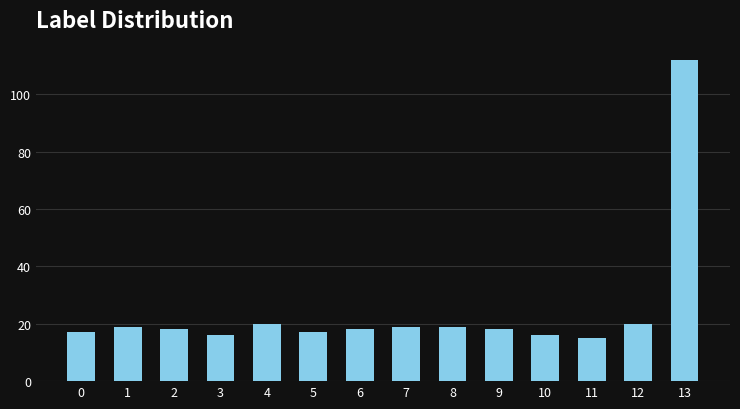

True or false: the data shows 9 at 9.

False